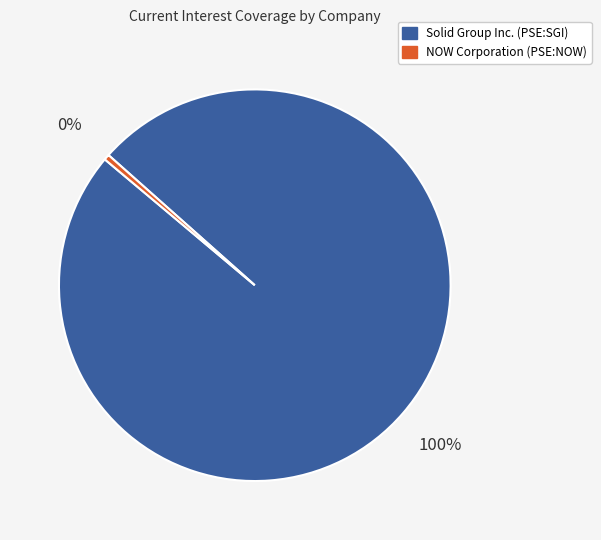

Combined, do NOW Corporation (PSE:NOW) and Solid Group Inc. (PSE:SGI) account for over 50%?

Yes